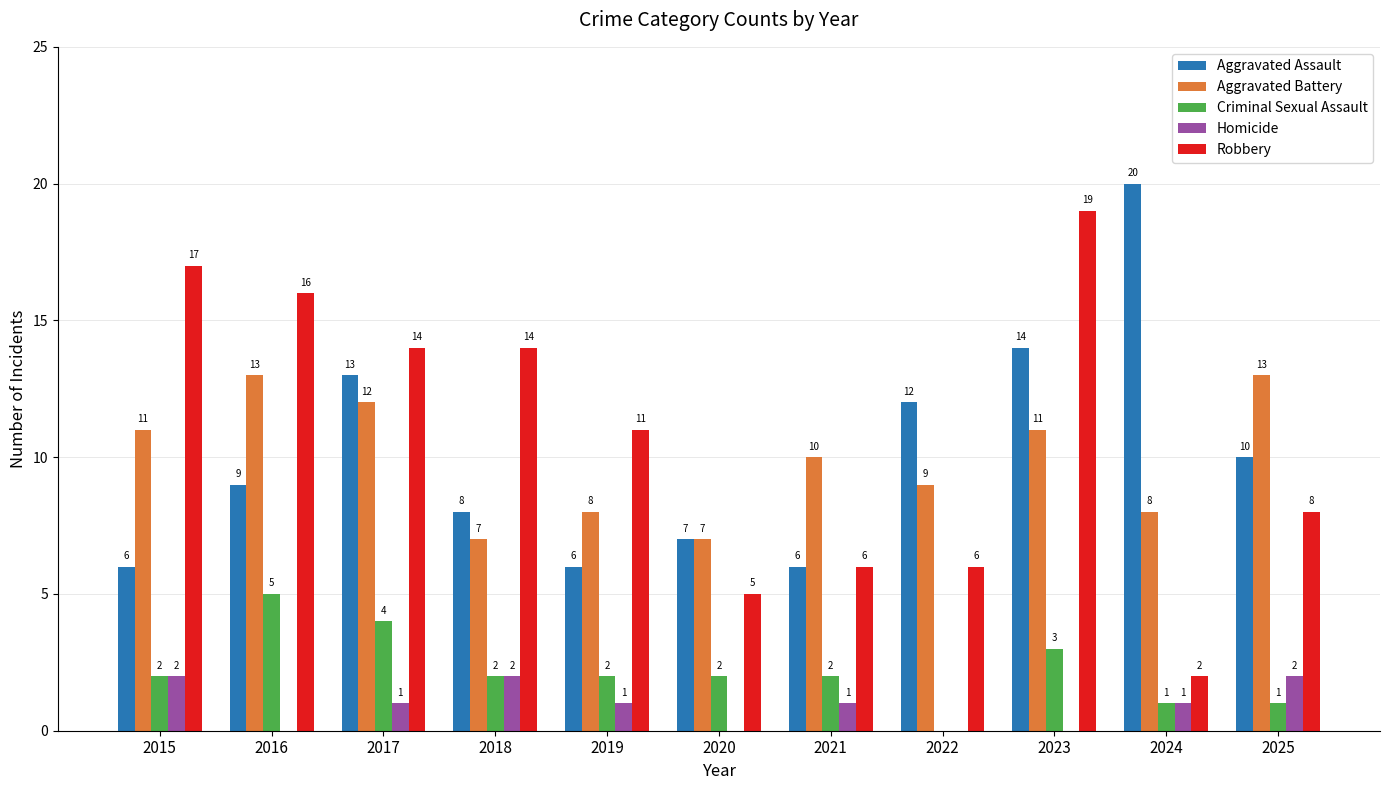

The value of Aggravated Battery at 2020 is 4. True or false?

False